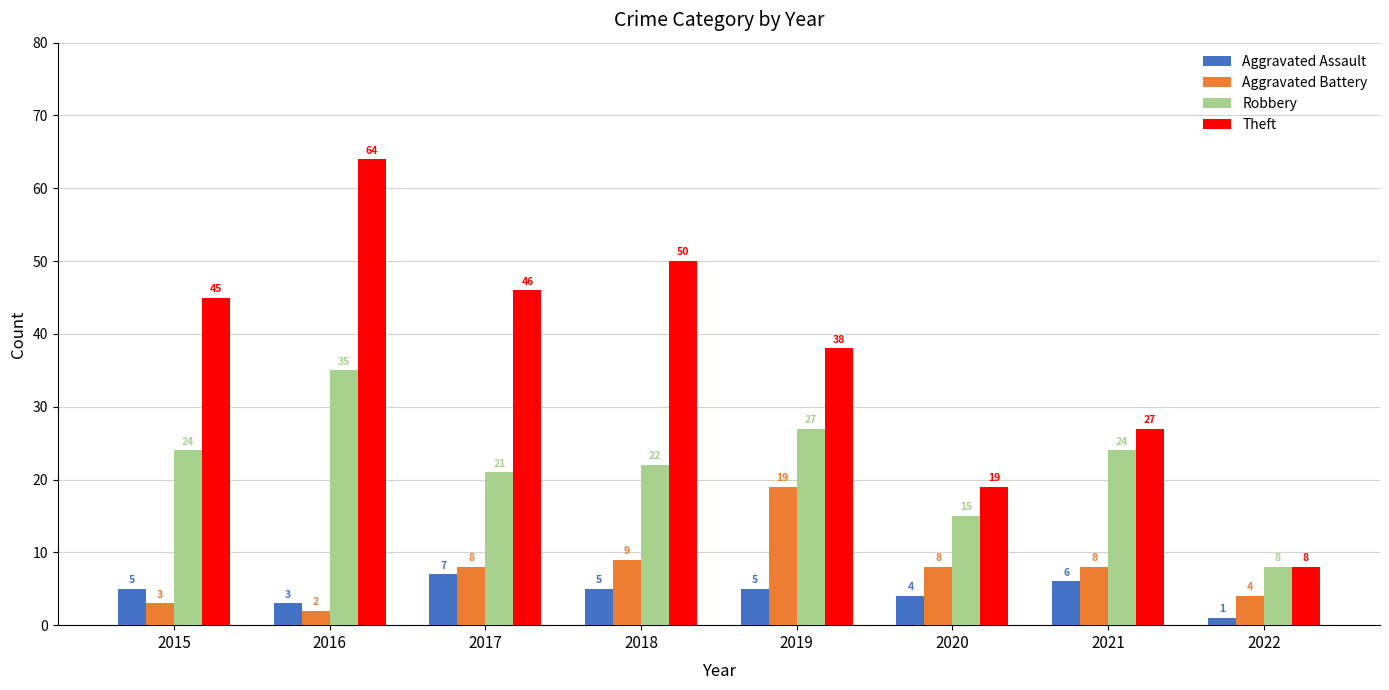

What is the difference between the Aggravated Battery values at 2020 and 2016?

6